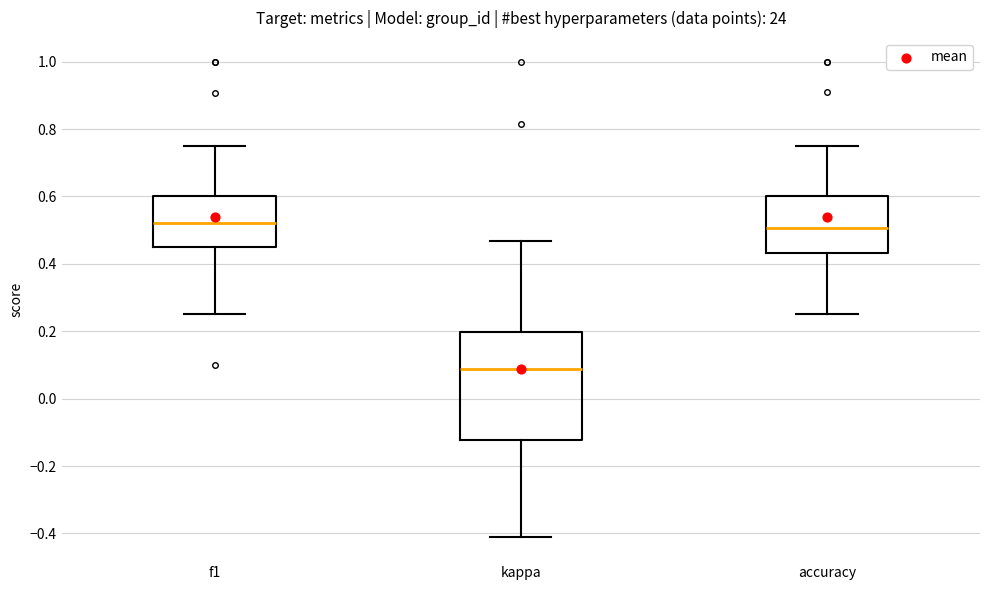

Reading left to right, transcribe this box plot: for each box, give where its median line is, the range the box spans, and where its two whiskers end, as read against the y-axis. The values are not printed on the chart, so give them approximately, as read against the axis.

f1: median 0.52, box 0.46 to 0.60, whiskers 0.26 to 0.76
kappa: median 0.08, box -0.12 to 0.20, whiskers -0.42 to 0.46
accuracy: median 0.50, box 0.44 to 0.60, whiskers 0.26 to 0.76